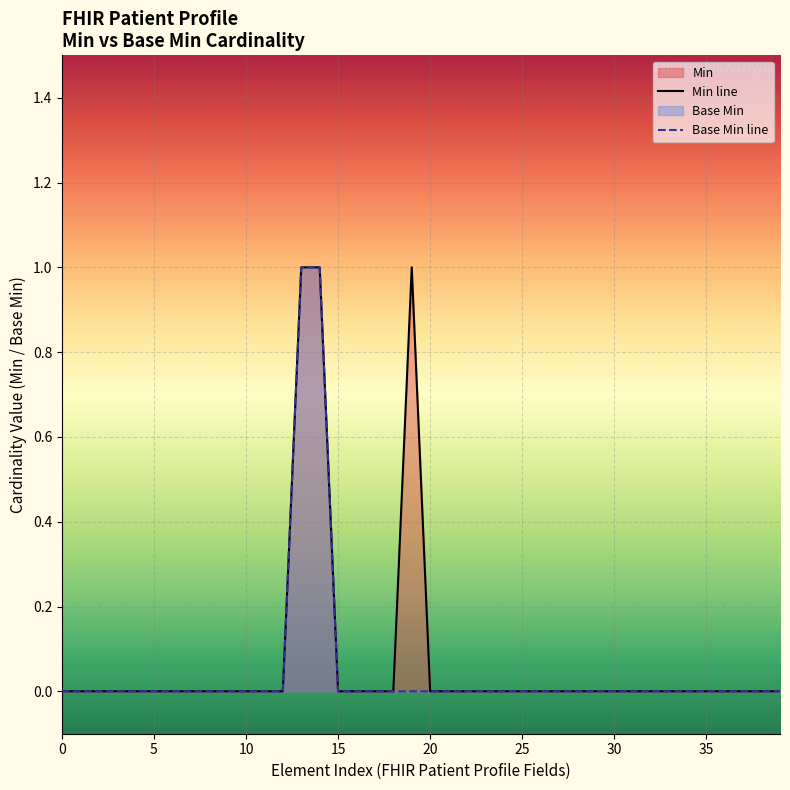

The value of Min line at 22 is 0. True or false?

True